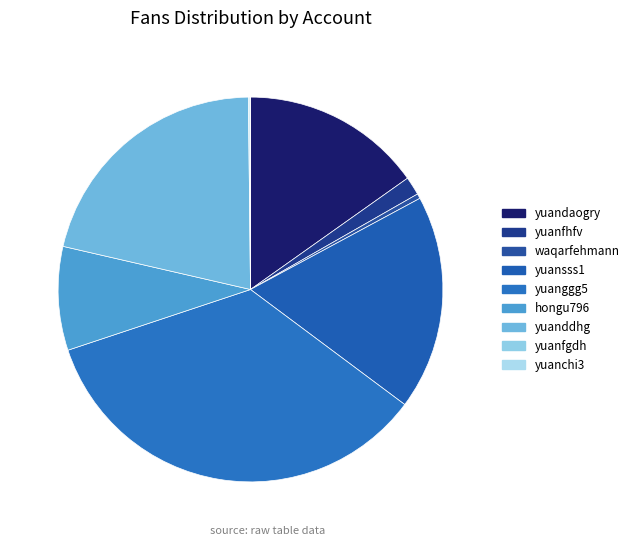

Does any single category account for the majority?

No